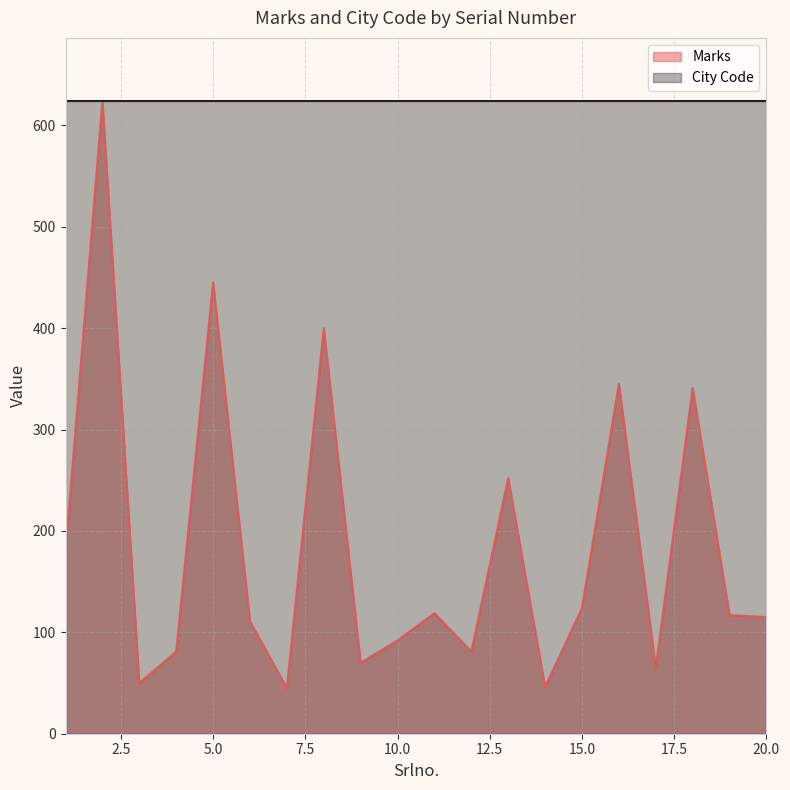

What is the value of the 9th point from the left?

70